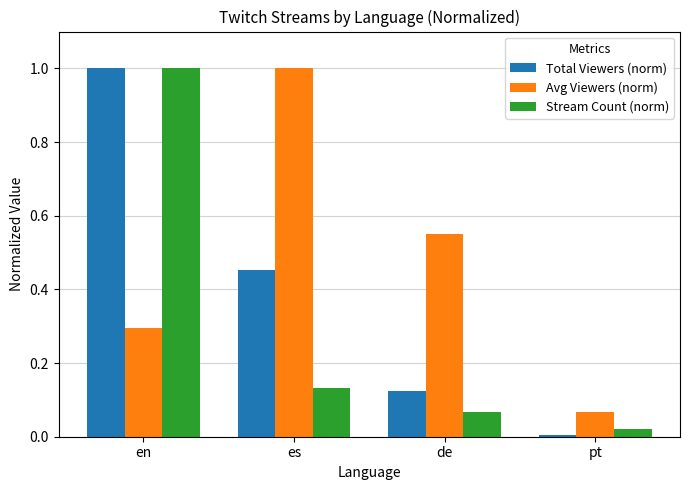

Rank the series at es from highest to lowest value.

Avg Viewers (norm), Total Viewers (norm), Stream Count (norm)